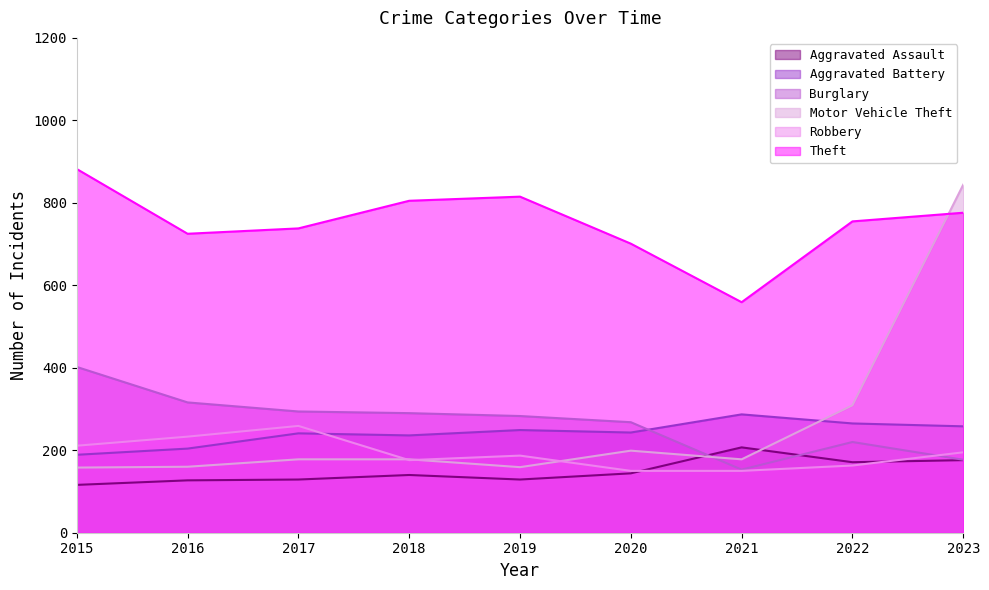

What is the sum of the Motor Vehicle Theft values at 2021 and 2023?

1022